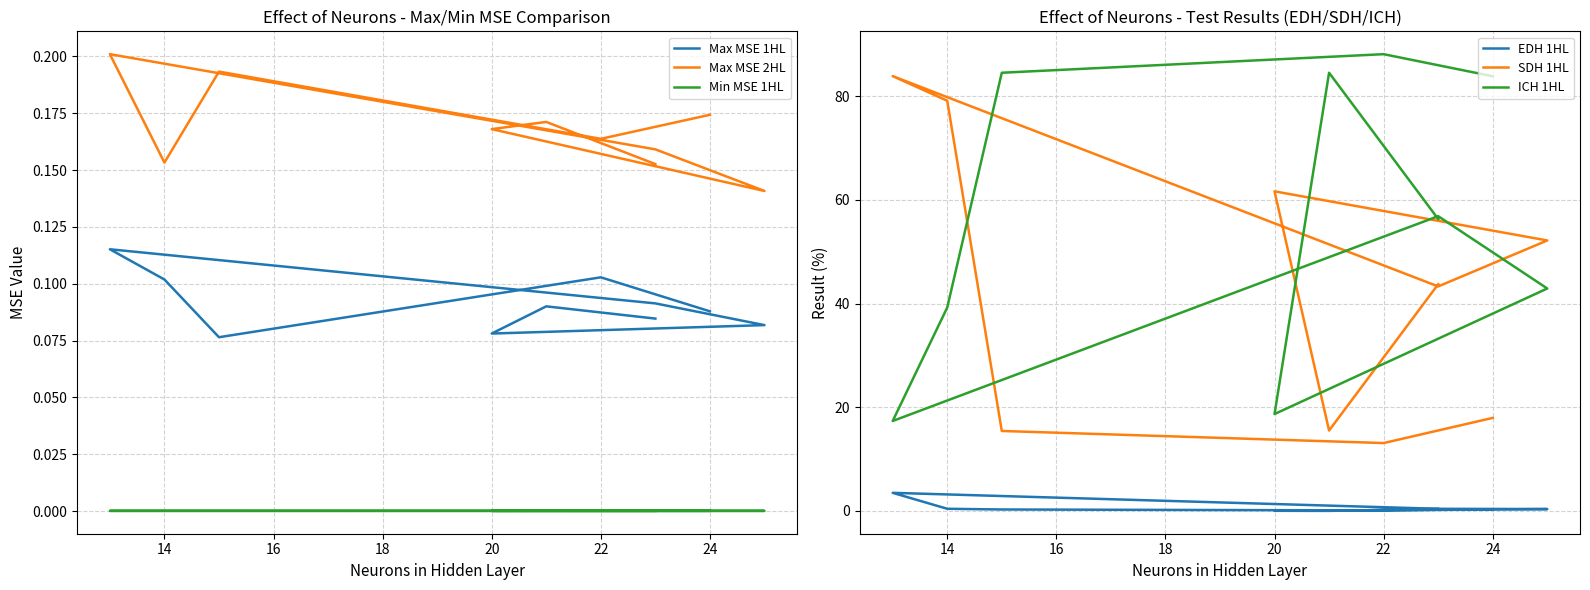

At which category does EDH 1HL reach its first local peak?

22